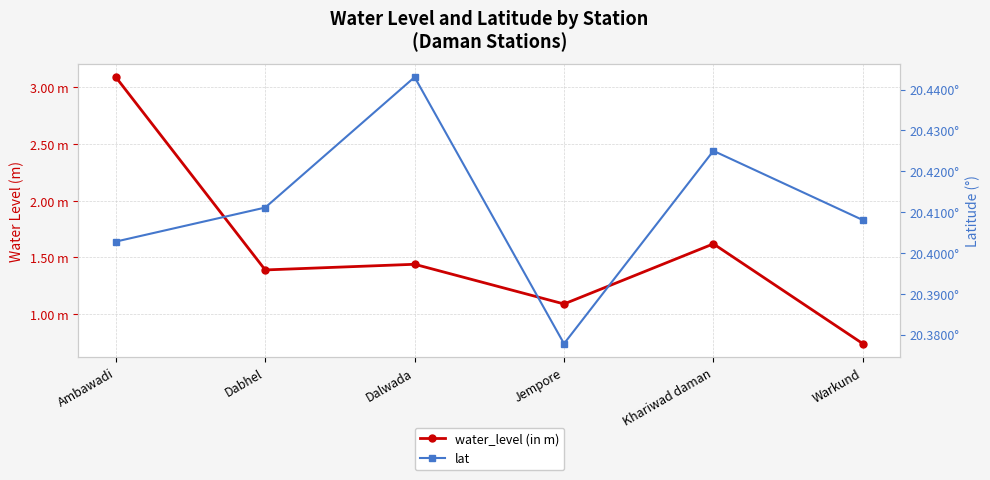

Where is water_level (in m) nearest to the value 1?

Jempore